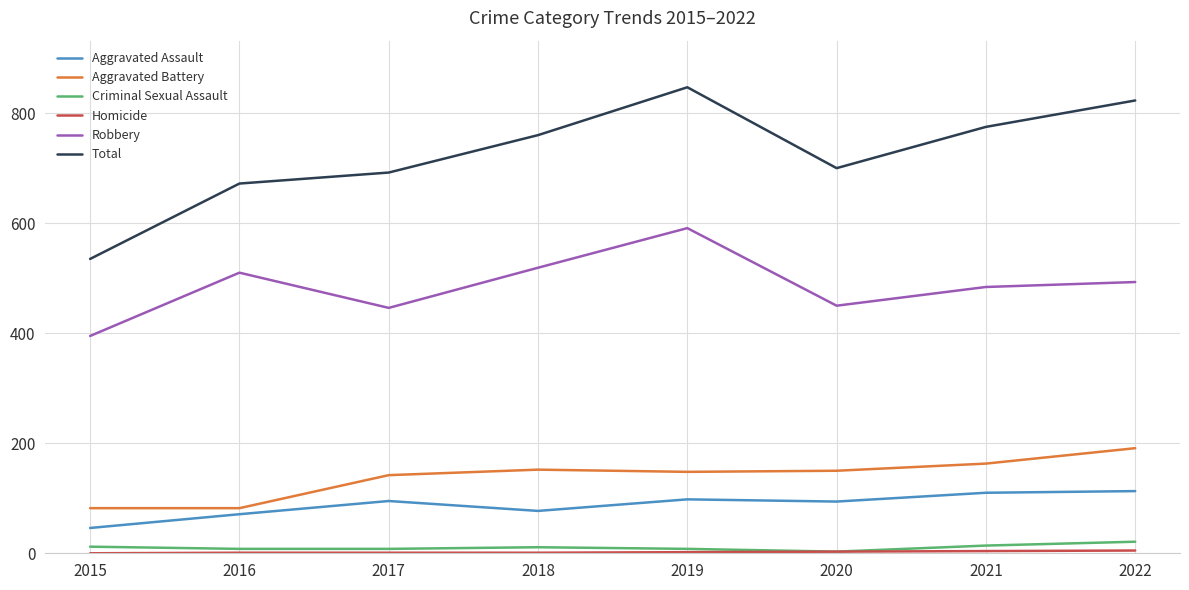

The value of Aggravated Battery at 2015 is 129. True or false?

False